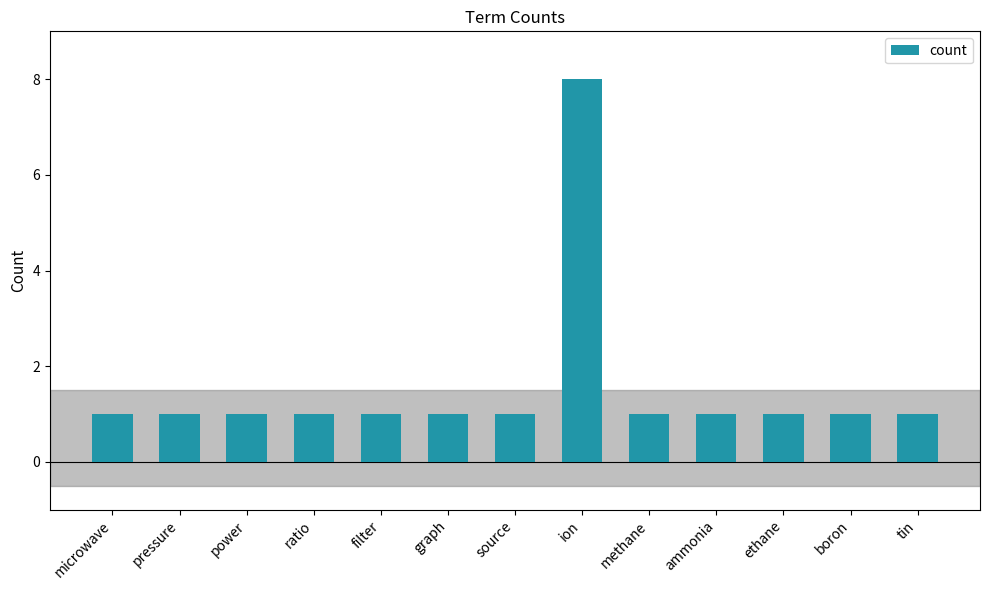

What is the change in value from pressure to ion?

+7